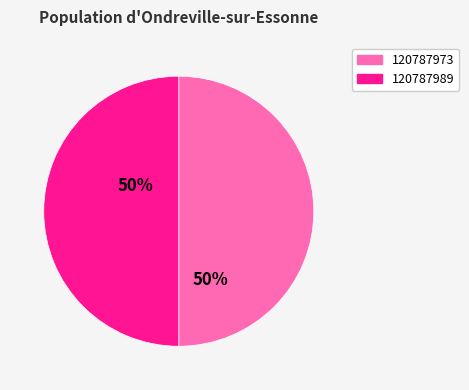

Approximately how many times larger is the value at 120787973 compared to 120787989?

1.0